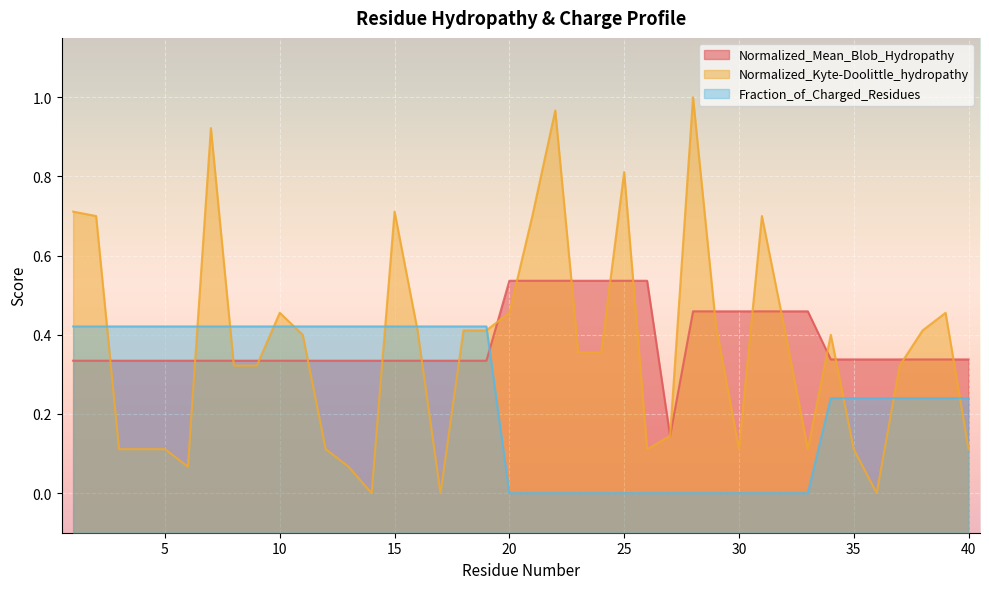

What is the average value of the Normalized_Kyte-Doolittle_hydropathy series?

0.4